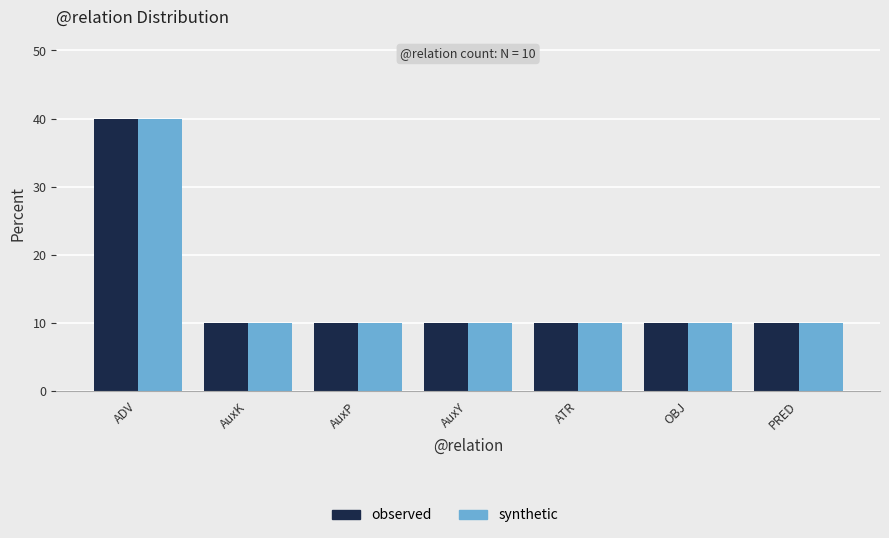

The value of synthetic at ATR is 15. True or false?

False